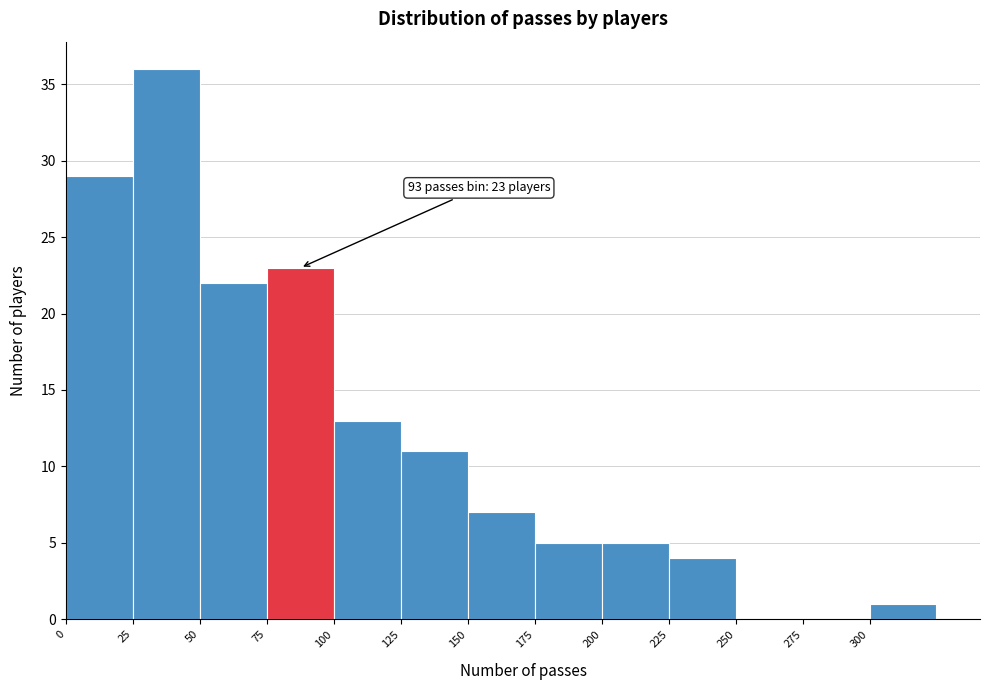

Which range on the x-axis has the tallest bar?

25 to 50